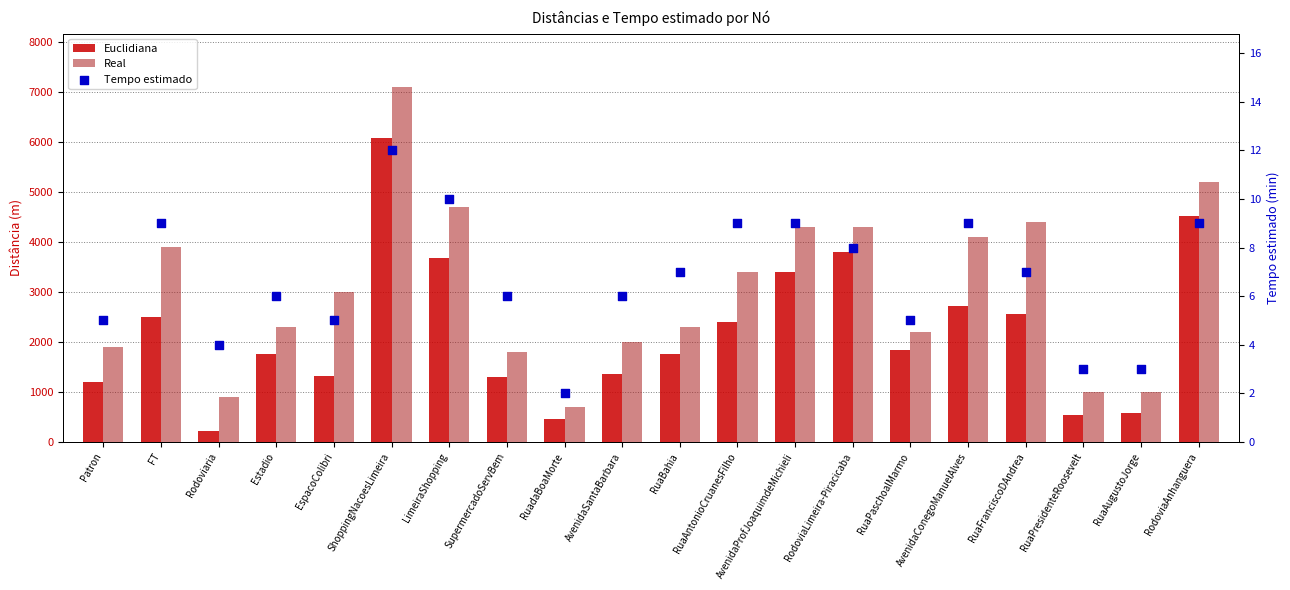

At which category is the sum across all series the highest?

ShoppingNacoesLimeira